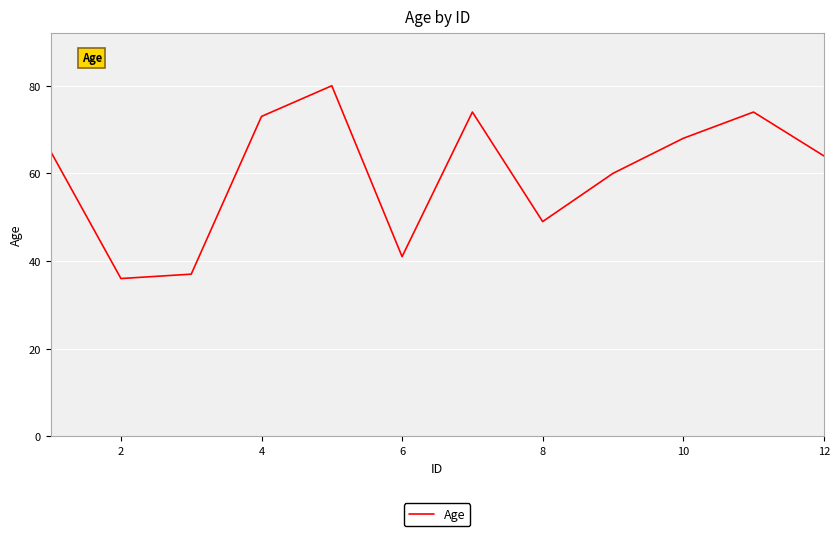

What is the minimum value shown in the chart?

36